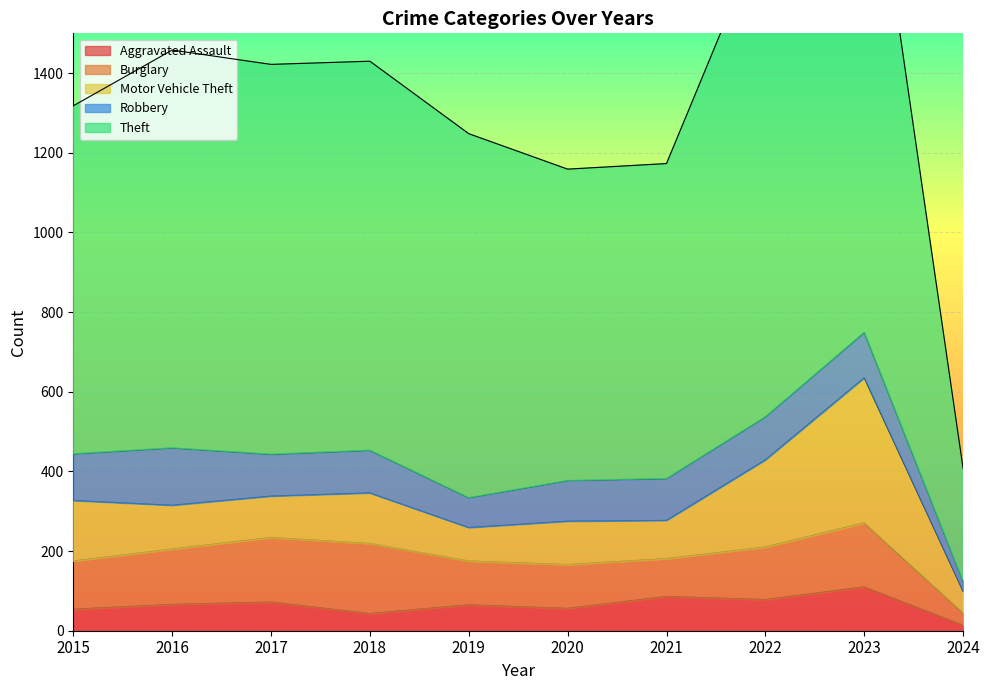

Which series has the widest spread of values?

Theft